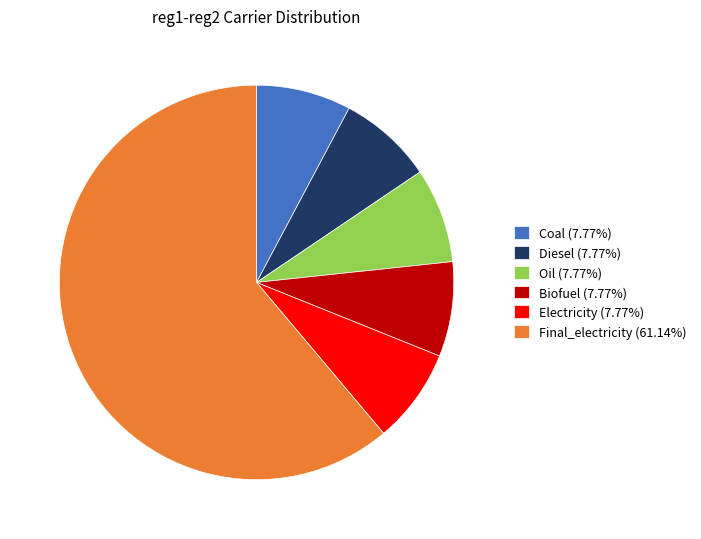

Which slice represents more than half of the pie?

Final_electricity